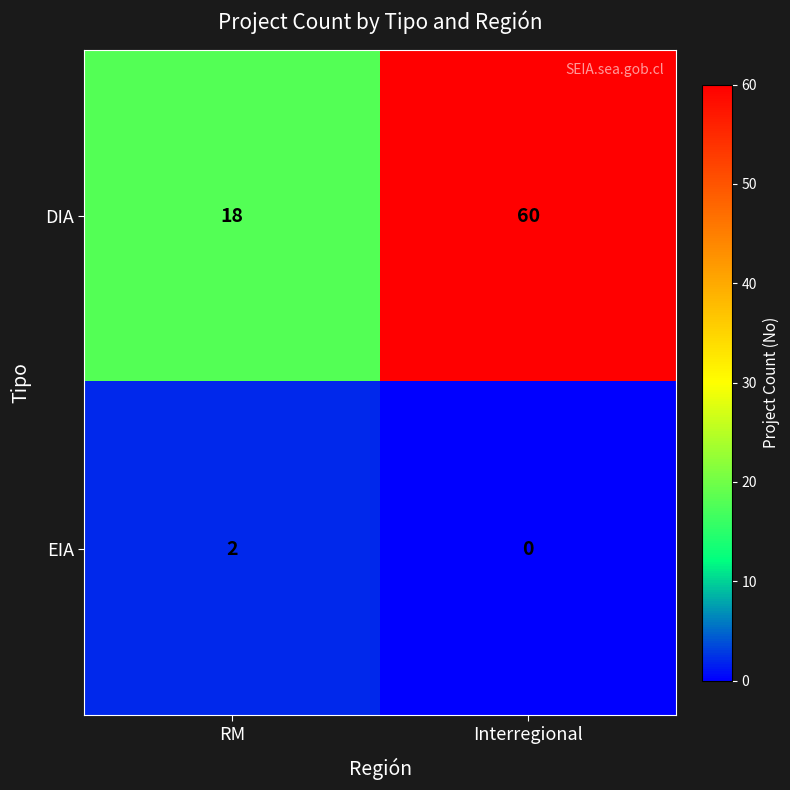

Which series has the largest total across all categories?

DIA